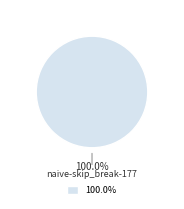

Is there any slice that represents more than half of the pie?

Yes